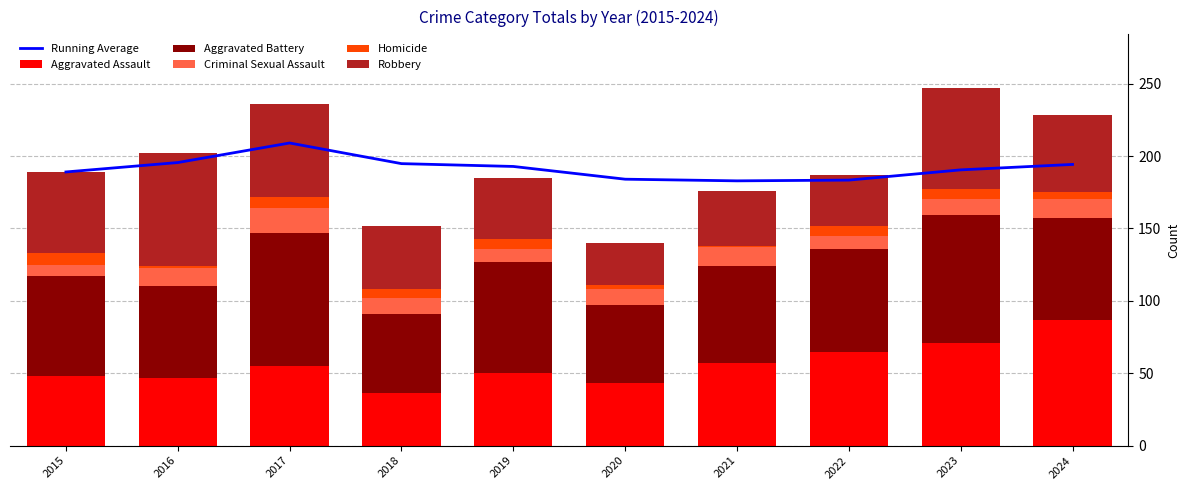

Is it true that Aggravated Assault equals 57 at 2021?

True